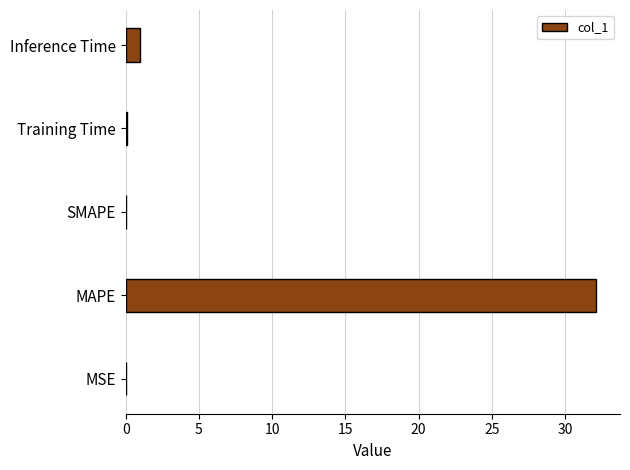

What is the sum of all values?

33.2